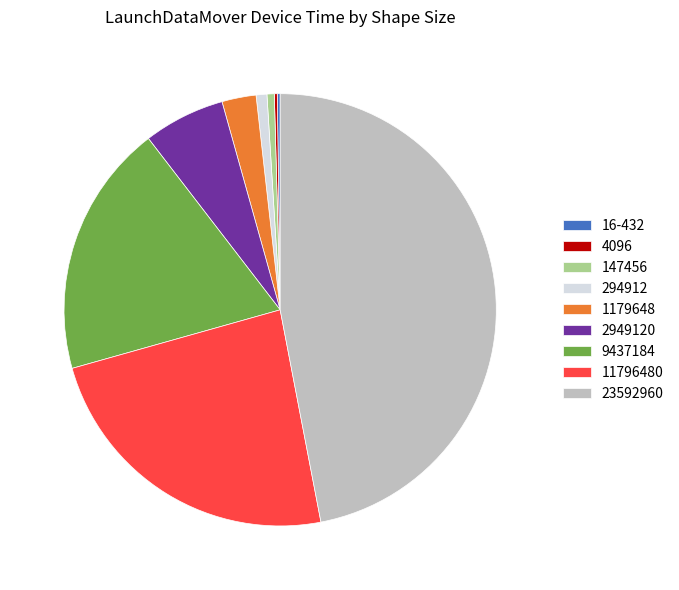

What is the ratio of the value at 1179648 to the value at 2949120?

0.4